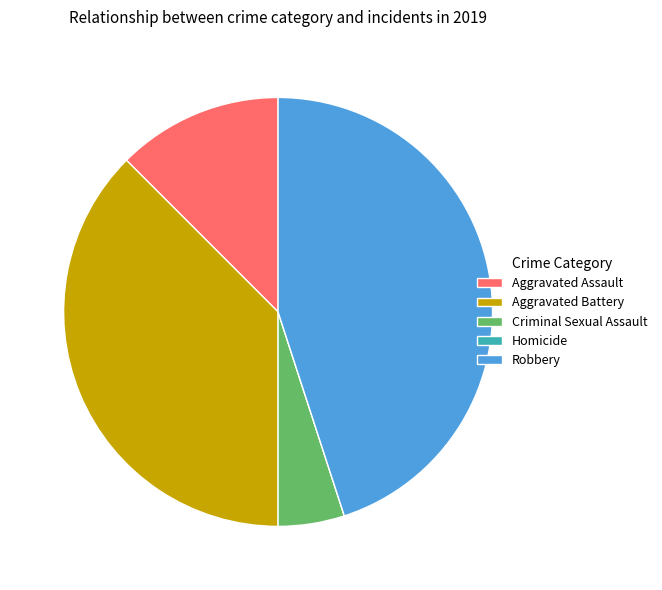

Between Criminal Sexual Assault and Aggravated Battery, which is larger?

Aggravated Battery